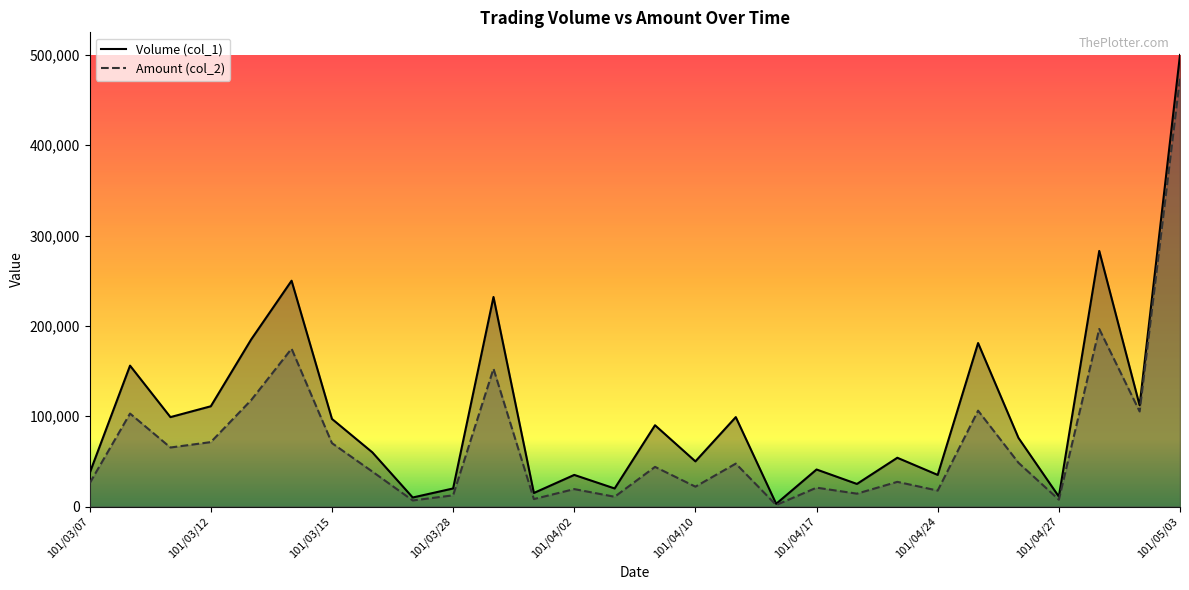

What is the average value of the Volume (col_1) series?

103107